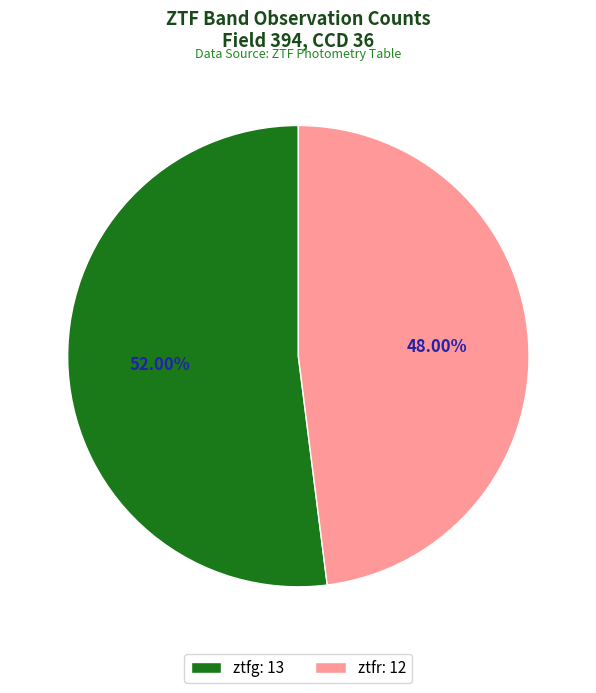

Between ztfr: 12 and ztfg: 13, which is larger?

ztfg: 13